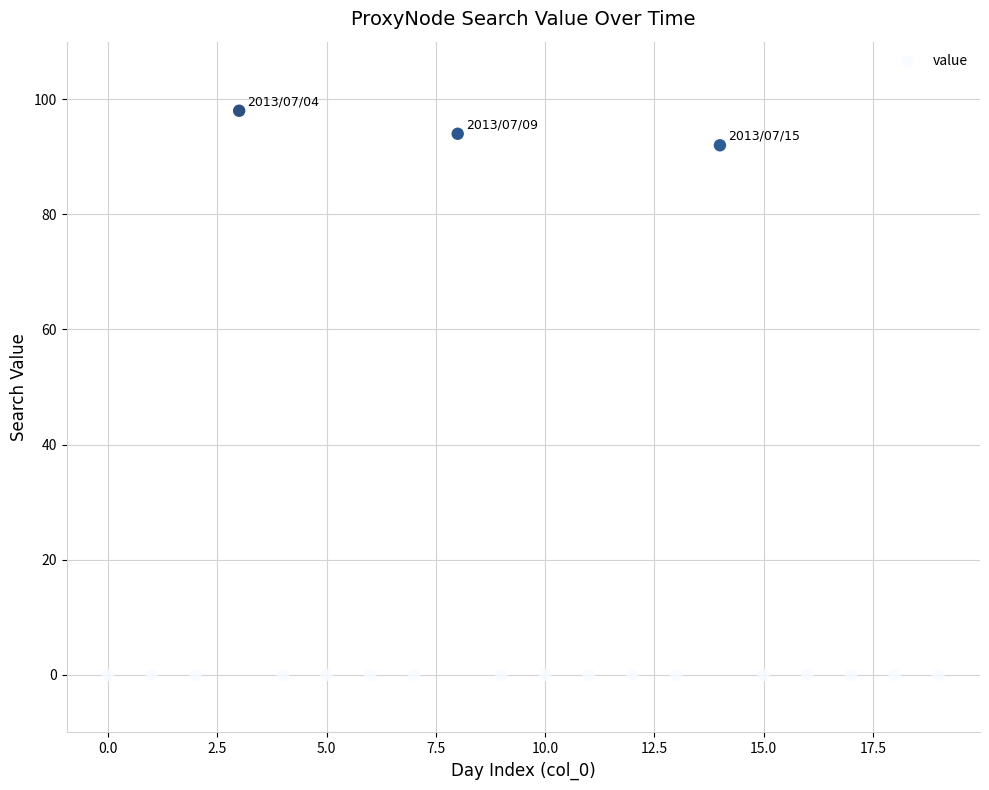

What is the range of Y values (max minus min)?

98